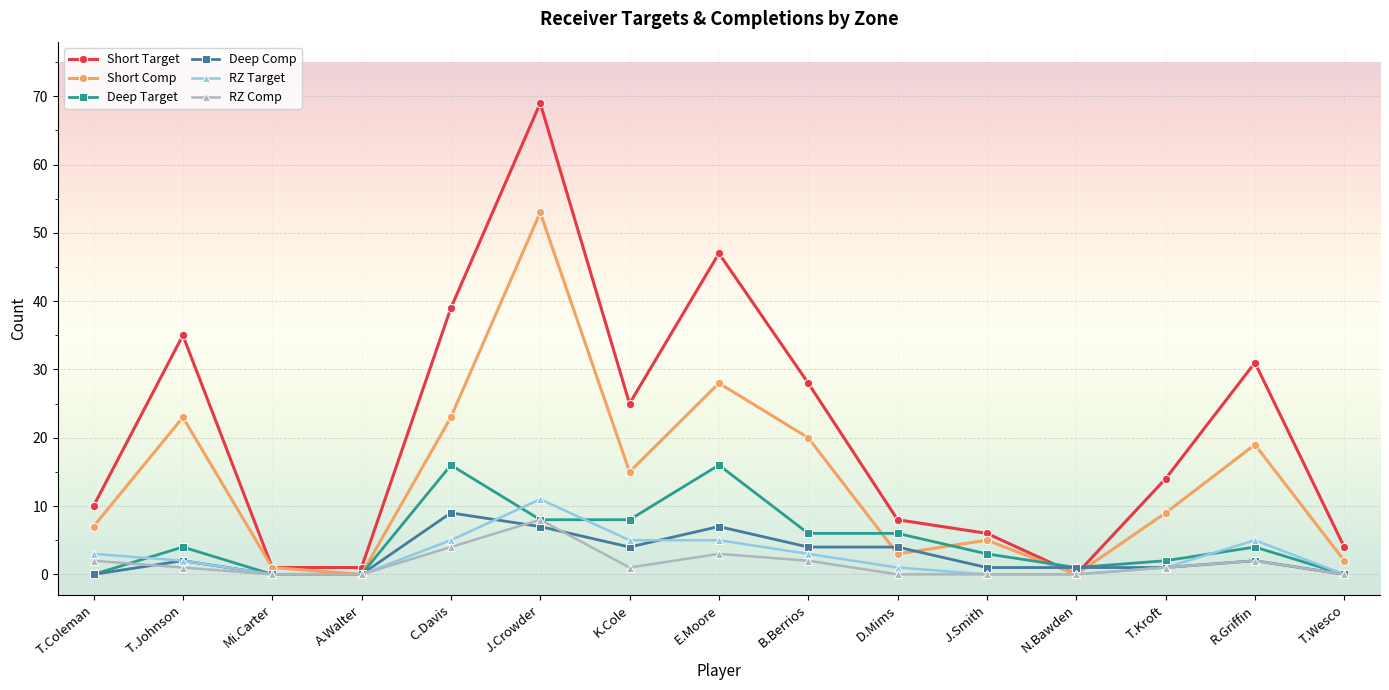

What is the total value across all series at R.Griffin?

63